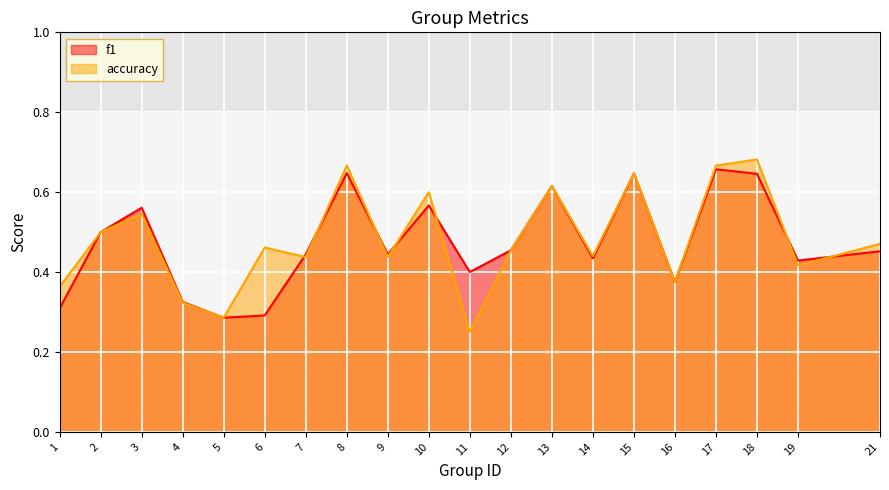

Reading right to left, what are all the values shown in this chart?

f1: 0.5	0.4	0.6	0.7	0.4	0.6	0.4	0.6	0.5	0.4	0.6	0.4	0.6	0.4	0.3	0.3	0.3	0.6	0.5	0.3
accuracy: 0.5	0.4	0.7	0.7	0.4	0.6	0.4	0.6	0.5	0.2	0.6	0.4	0.7	0.4	0.5	0.3	0.3	0.5	0.5	0.4